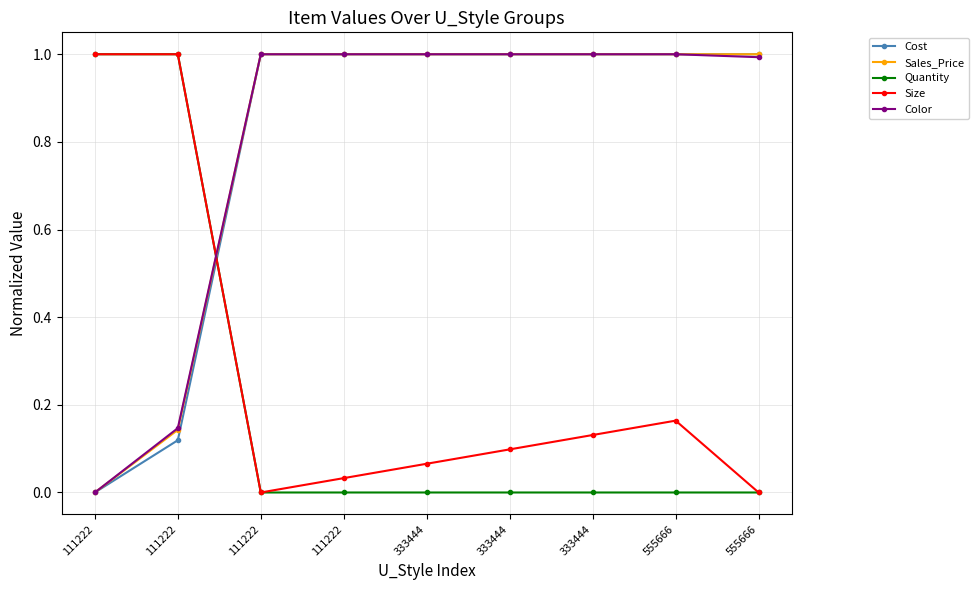

At which label does Cost reach its minimum?

111222